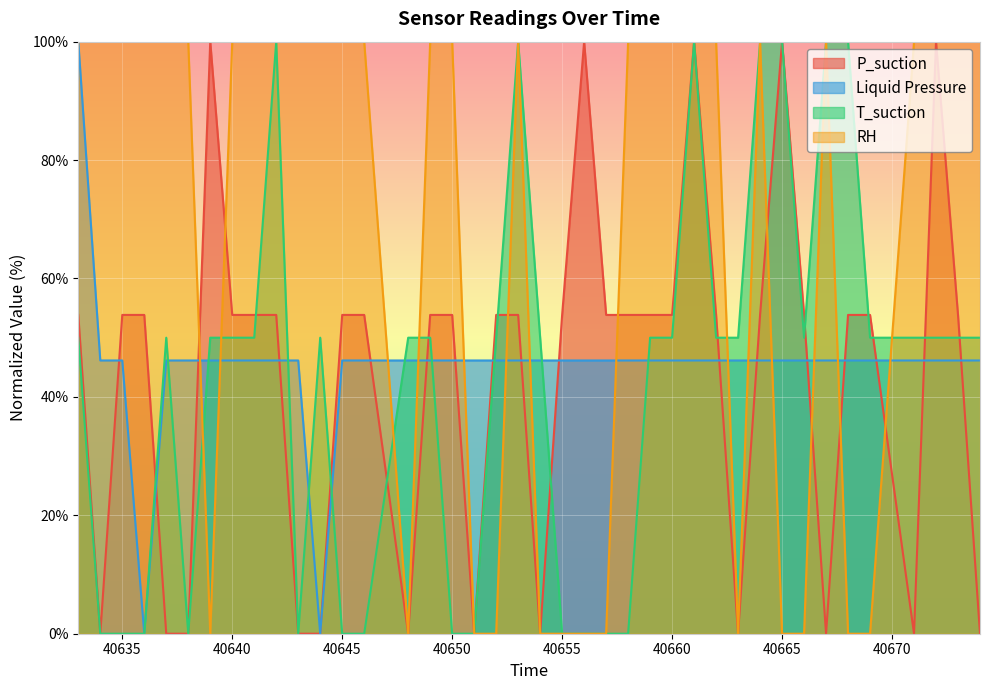

Between 40651 and 40653, which is larger?

40653